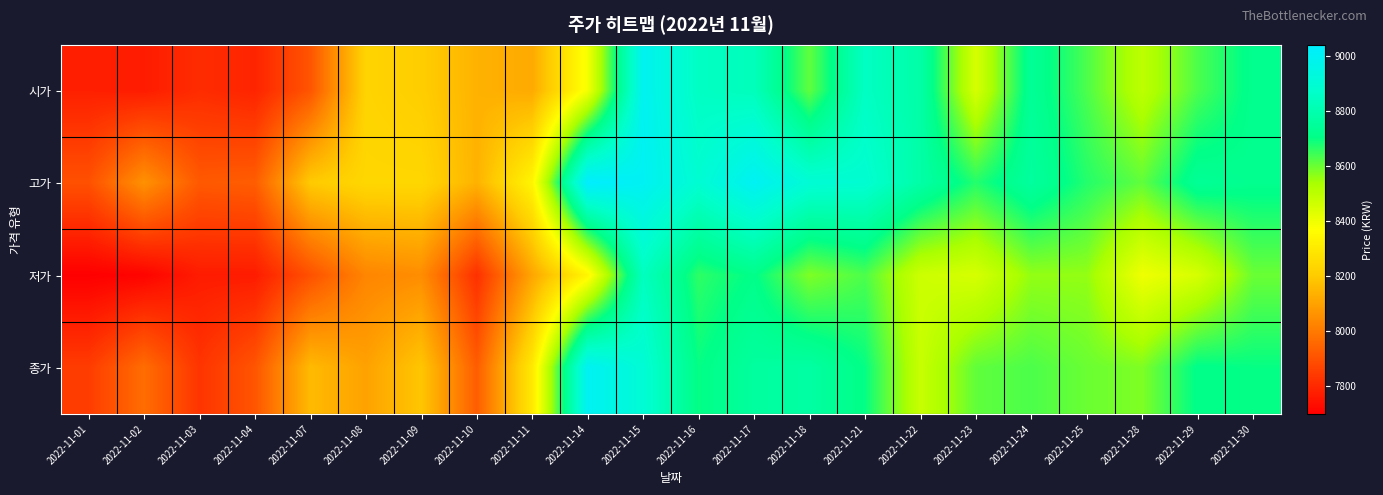

Reading right to left, list all the values displayed in this chart.

시가: 2022-11-30=8720	2022-11-29=8630	2022-11-28=8500	2022-11-25=8630	2022-11-24=8740	2022-11-23=8450	2022-11-22=8780	2022-11-21=8850	2022-11-18=8610	2022-11-17=8830	2022-11-16=8850	2022-11-15=8990	2022-11-14=8390	2022-11-11=8120	2022-11-10=8140	2022-11-09=8210	2022-11-08=8230	2022-11-07=7910	2022-11-04=7790	2022-11-03=7810	2022-11-02=7770	2022-11-01=7780
고가: 2022-11-30=8720	2022-11-29=8740	2022-11-28=8610	2022-11-25=8670	2022-11-24=8760	2022-11-23=8670	2022-11-22=8780	2022-11-21=8890	2022-11-18=8900	2022-11-17=9000	2022-11-16=8890	2022-11-15=9000	2022-11-14=9040	2022-11-11=8340	2022-11-10=8140	2022-11-09=8240	2022-11-08=8240	2022-11-07=8200	2022-11-04=7930	2022-11-03=7920	2022-11-02=8060	2022-11-01=7900
저가: 2022-11-30=8600	2022-11-29=8450	2022-11-28=8400	2022-11-25=8560	2022-11-24=8560	2022-11-23=8450	2022-11-22=8470	2022-11-21=8630	2022-11-18=8580	2022-11-17=8710	2022-11-16=8660	2022-11-15=8840	2022-11-14=8340	2022-11-11=8110	2022-11-10=7820	2022-11-09=8050	2022-11-08=8030	2022-11-07=7900	2022-11-04=7770	2022-11-03=7770	2022-11-02=7710	2022-11-01=7700
종가: 2022-11-30=8700	2022-11-29=8710	2022-11-28=8580	2022-11-25=8600	2022-11-24=8630	2022-11-23=8610	2022-11-22=8480	2022-11-21=8700	2022-11-18=8770	2022-11-17=8760	2022-11-16=8700	2022-11-15=8900	2022-11-14=9000	2022-11-11=8300	2022-11-10=7930	2022-11-09=8190	2022-11-08=8100	2022-11-07=8160	2022-11-04=7910	2022-11-03=7830	2022-11-02=7970	2022-11-01=7850